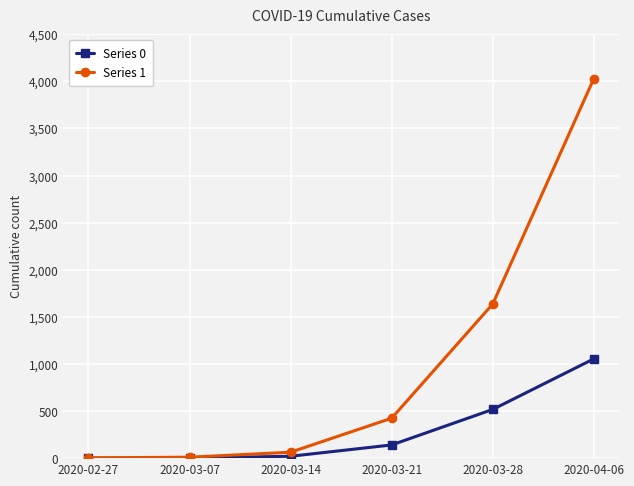

Which series has the largest total across all categories?

Series 1